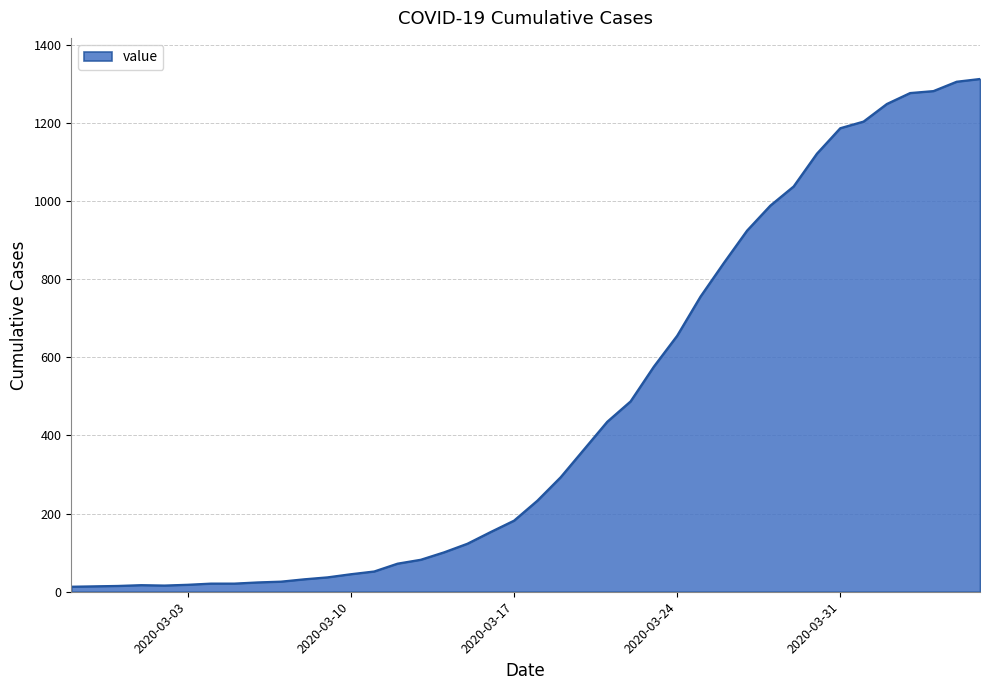

What is the difference between the maximum and minimum values?

1299